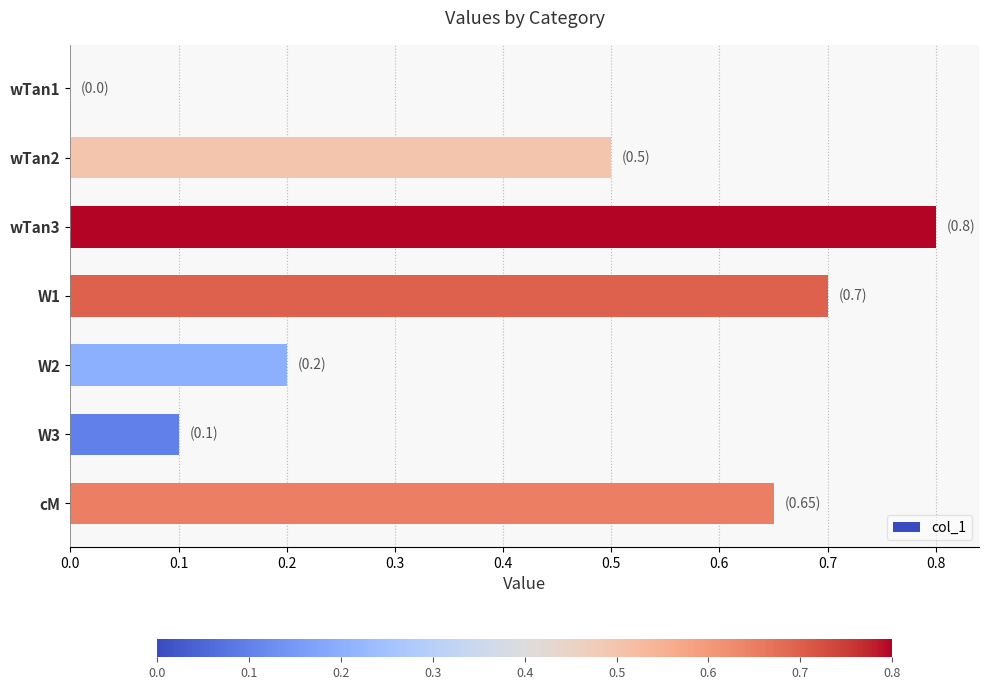

What is the change in value from W1 to wTan1?

-0.7